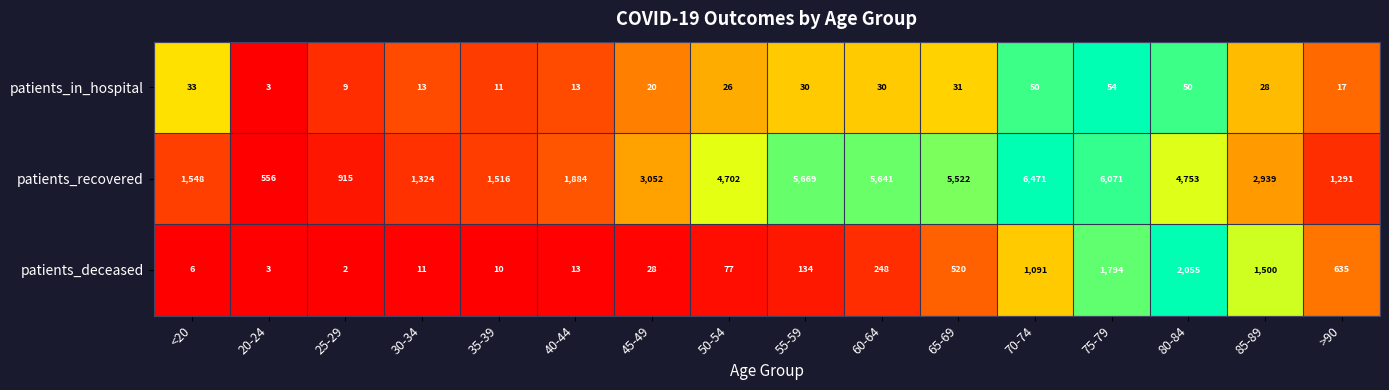

Count the number of data series in this chart.

3